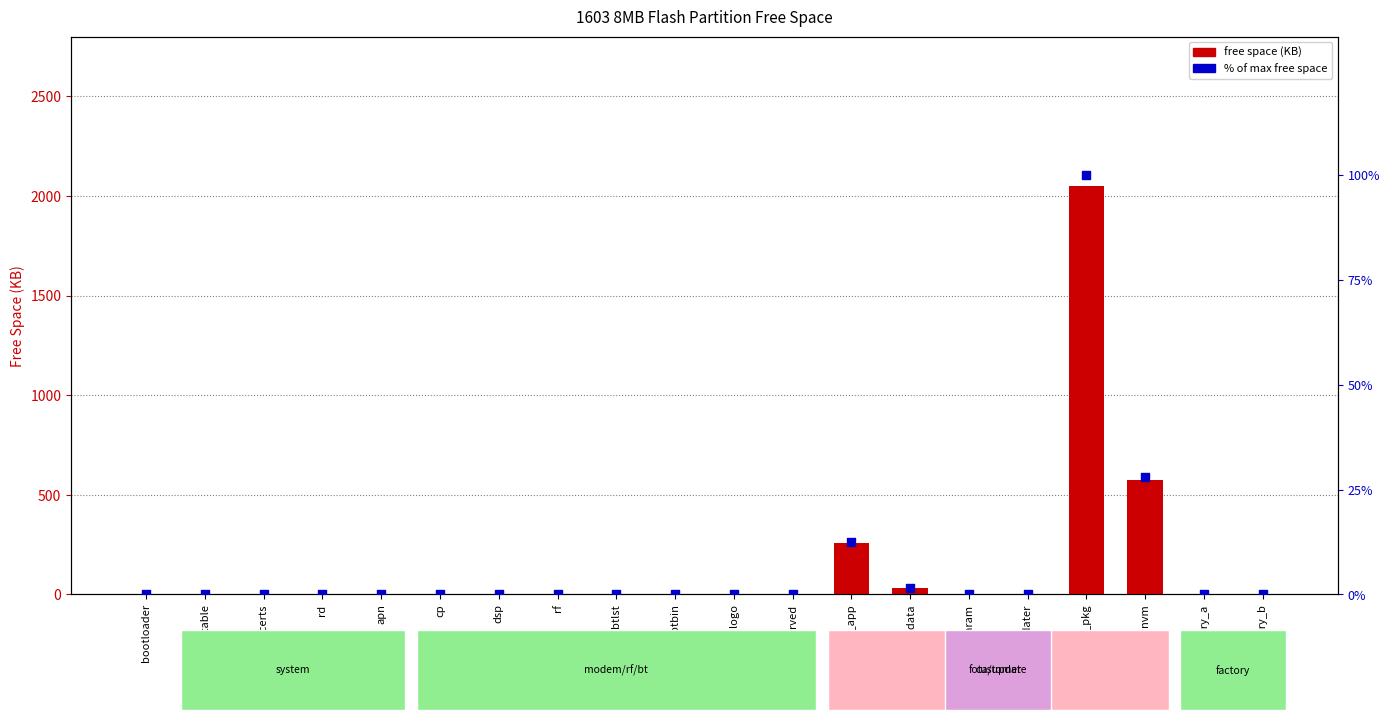

Which series has the widest spread of Y values?

free space (KB)